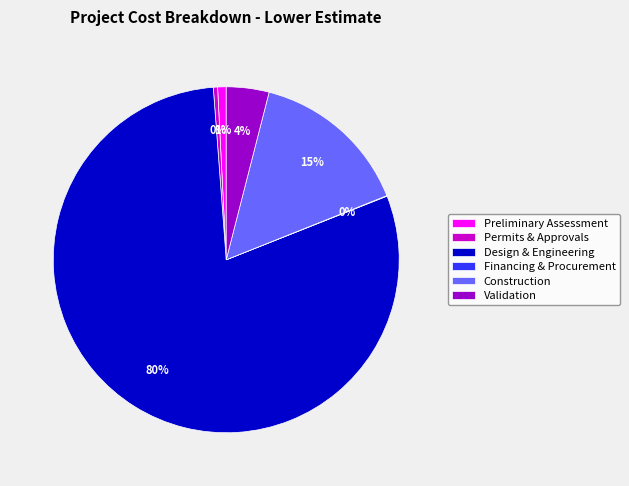

Which has a higher value, Preliminary Assessment or Construction?

Construction